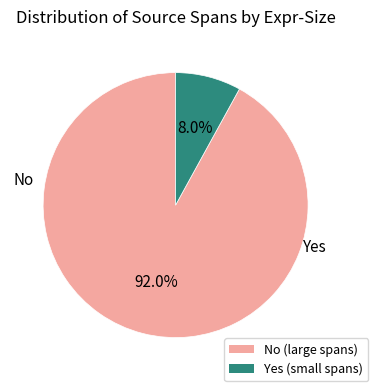

Is there any slice that represents more than half of the pie?

Yes